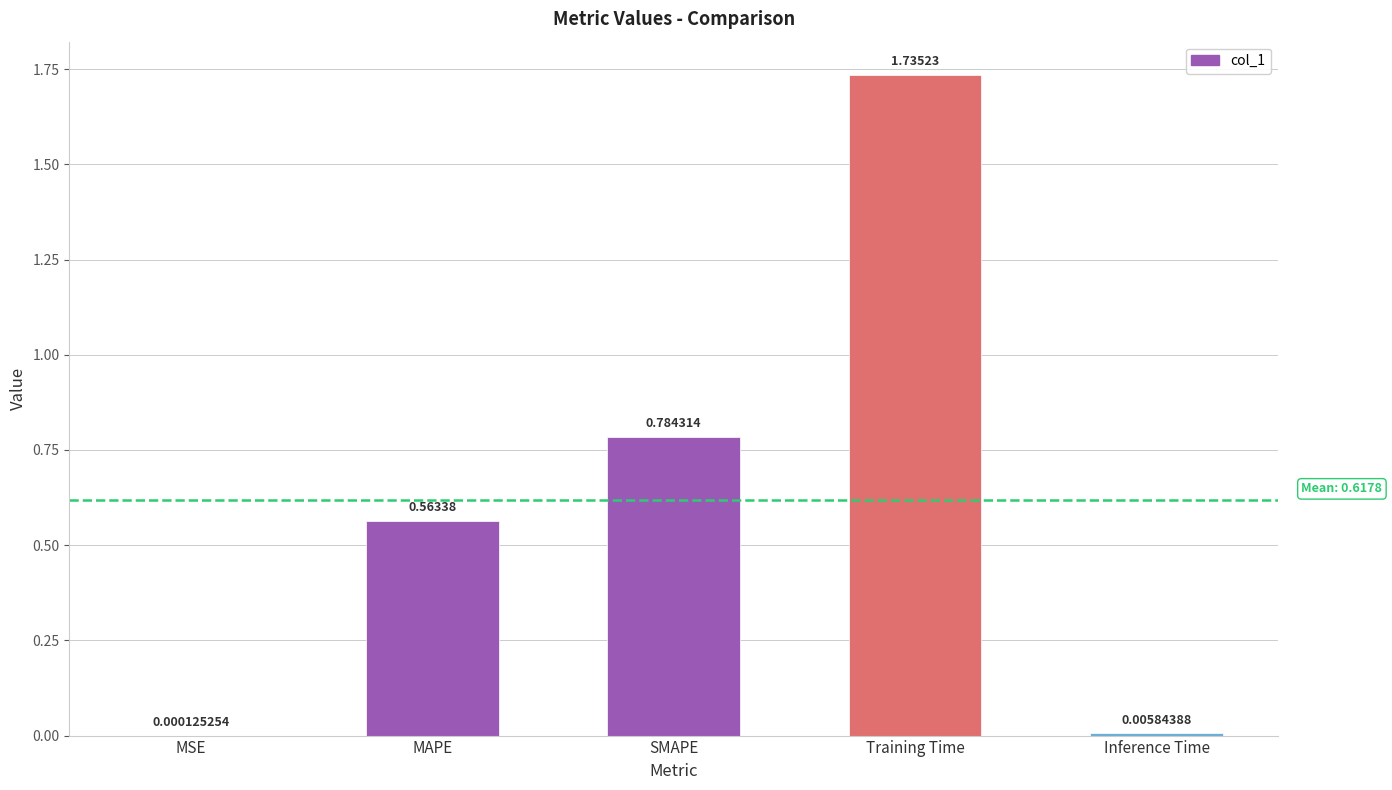

Which label corresponds to the largest value in the chart?

Training Time